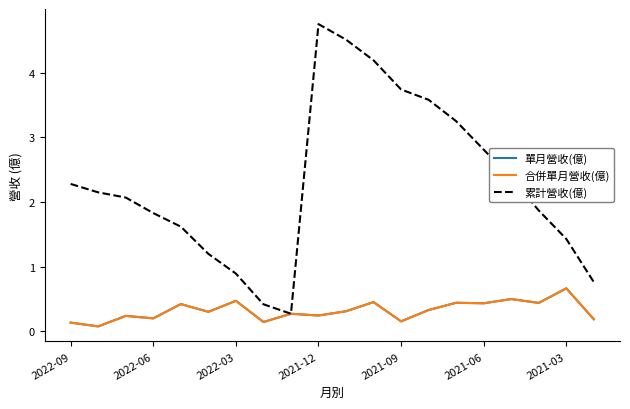

True or false: 單月營收(億) and 累計營收(億) intersect in this chart.

False